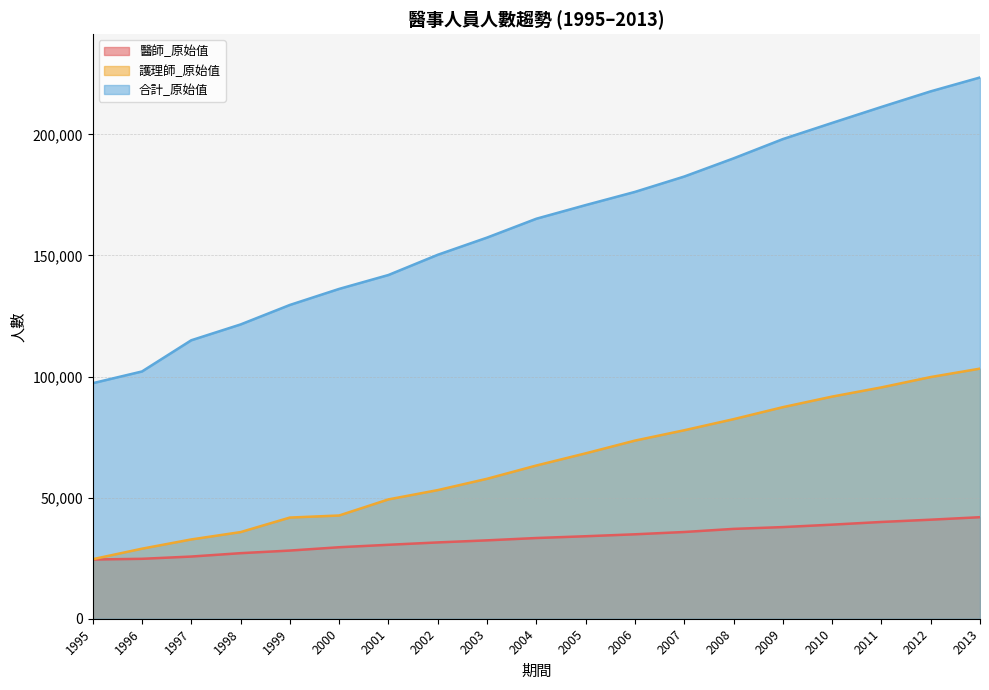

At which category is the sum across all series the highest?

2013